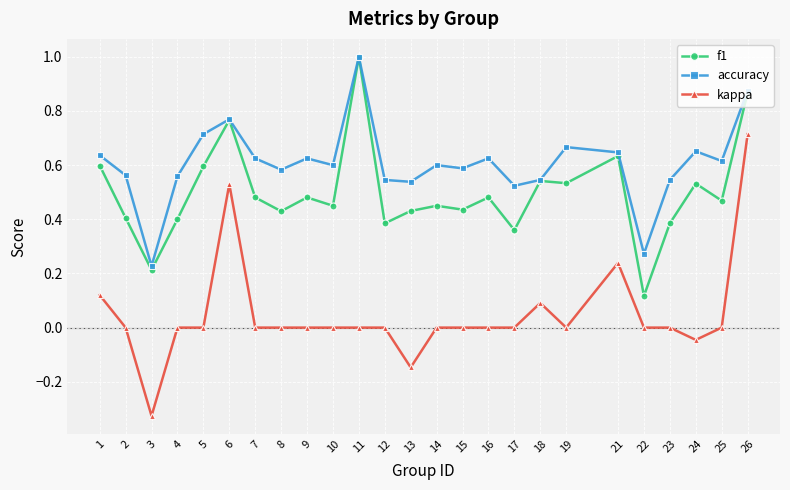

At which label is f1 closest to 0?

22